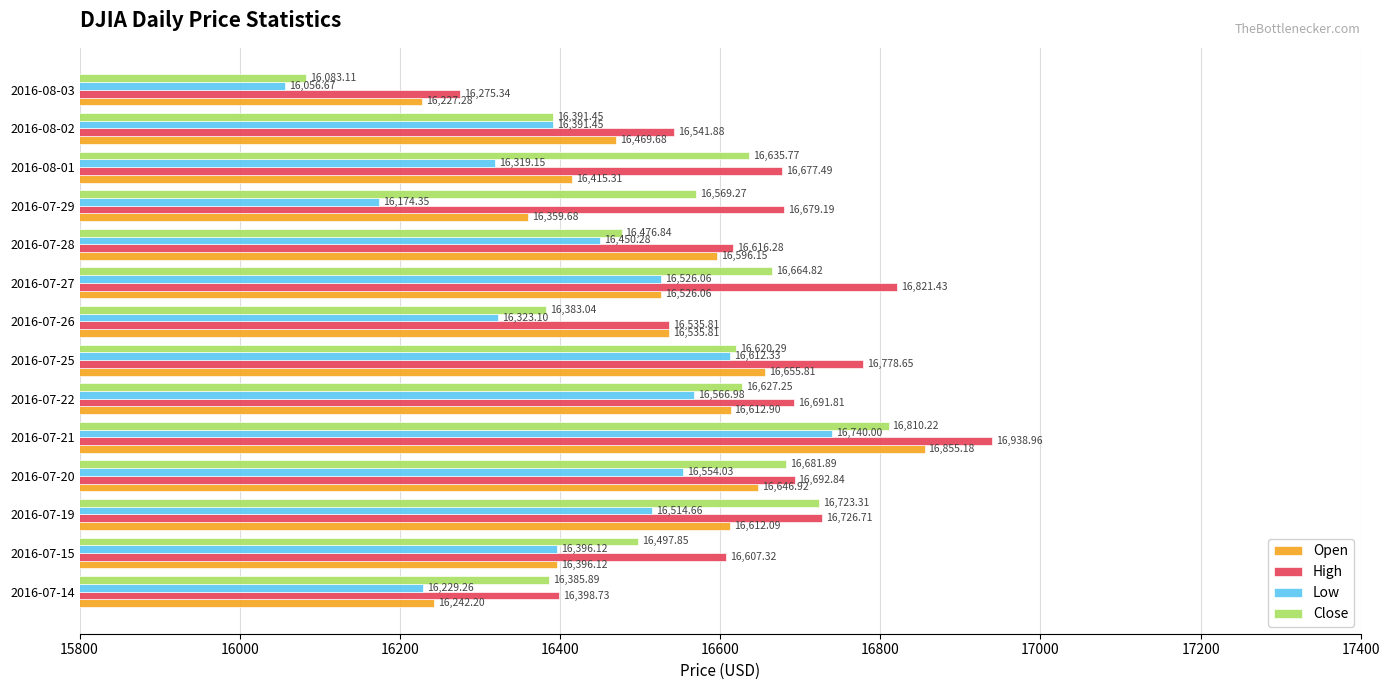

Rank the categories by Low value from lowest to highest.

2016-08-03, 2016-07-29, 2016-07-14, 2016-08-01, 2016-07-26, 2016-08-02, 2016-07-15, 2016-07-28, 2016-07-19, 2016-07-27, 2016-07-20, 2016-07-22, 2016-07-25, 2016-07-21